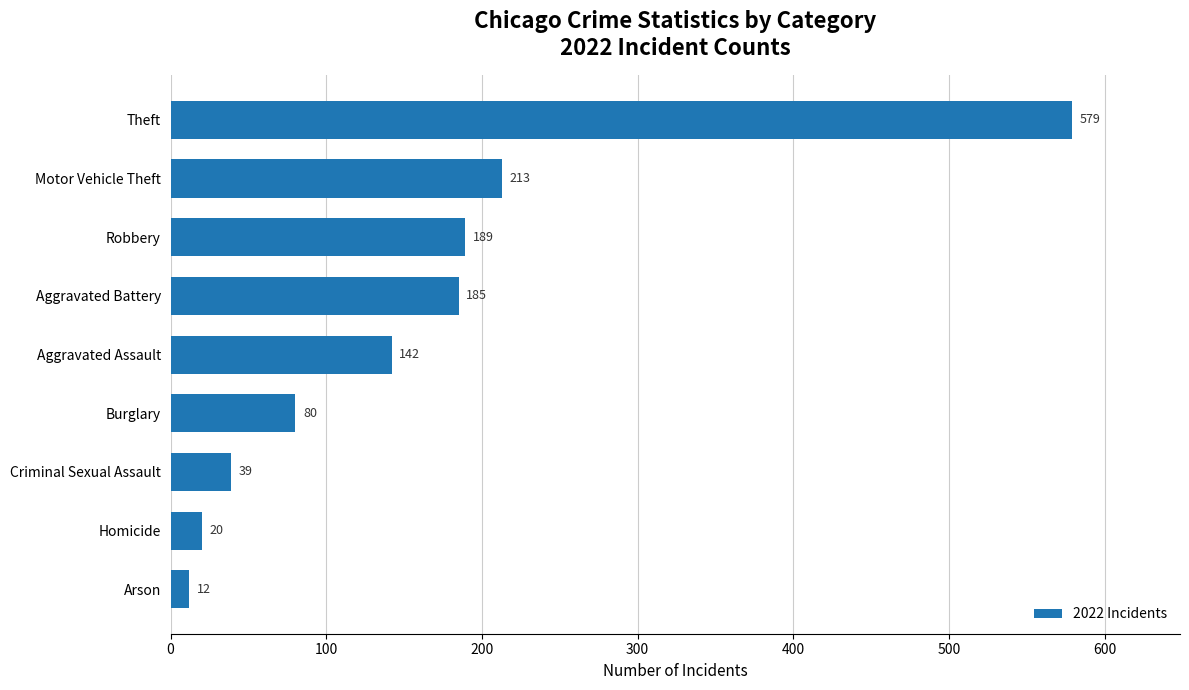

What is the smallest value displayed?

12